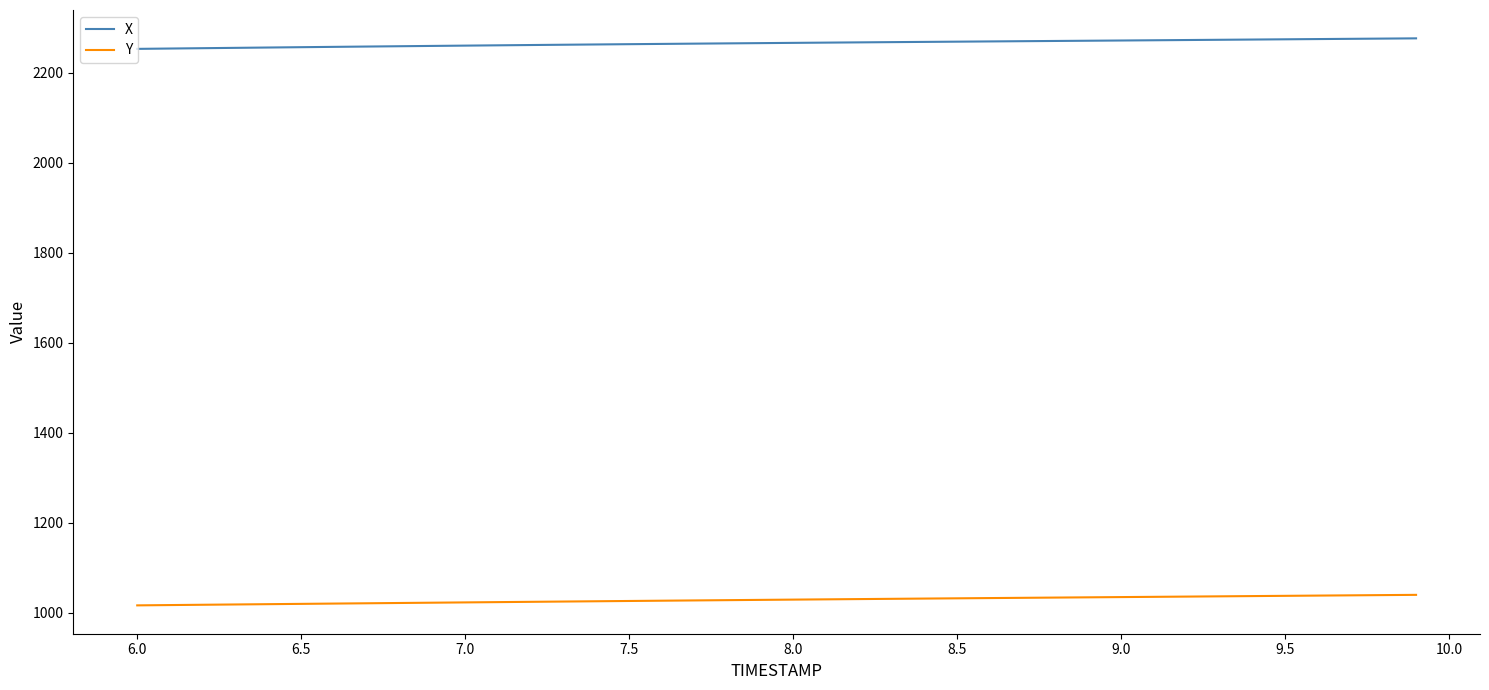

What is the minimum value shown in the chart?

1016.8